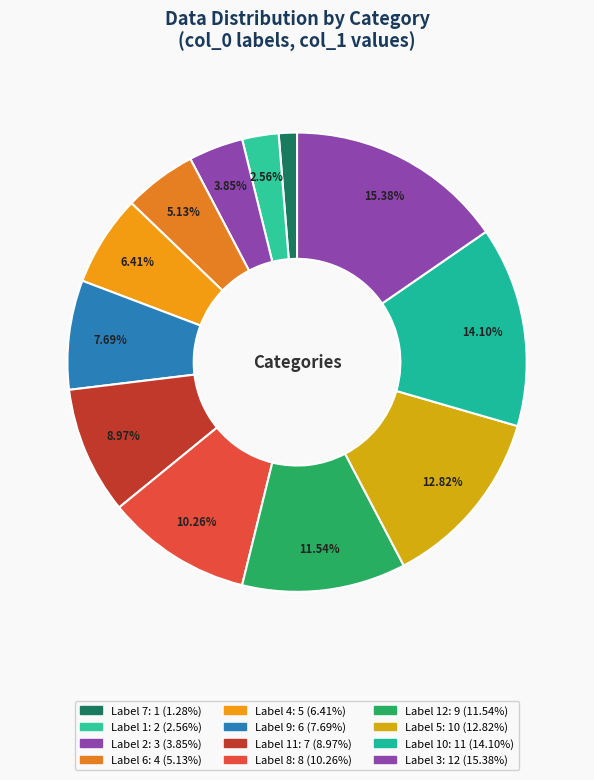

How many segments does this pie chart have?

12